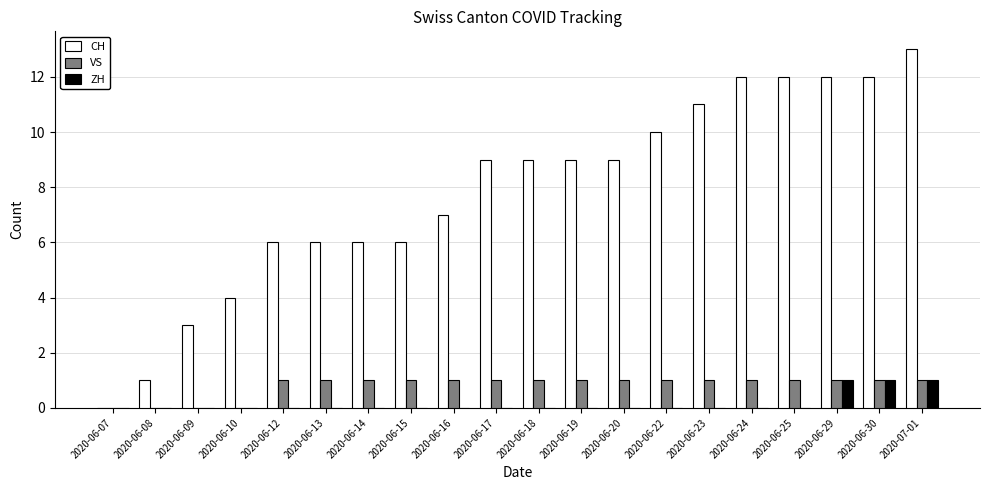

Is it true that CH equals 13 at 2020-07-01?

True